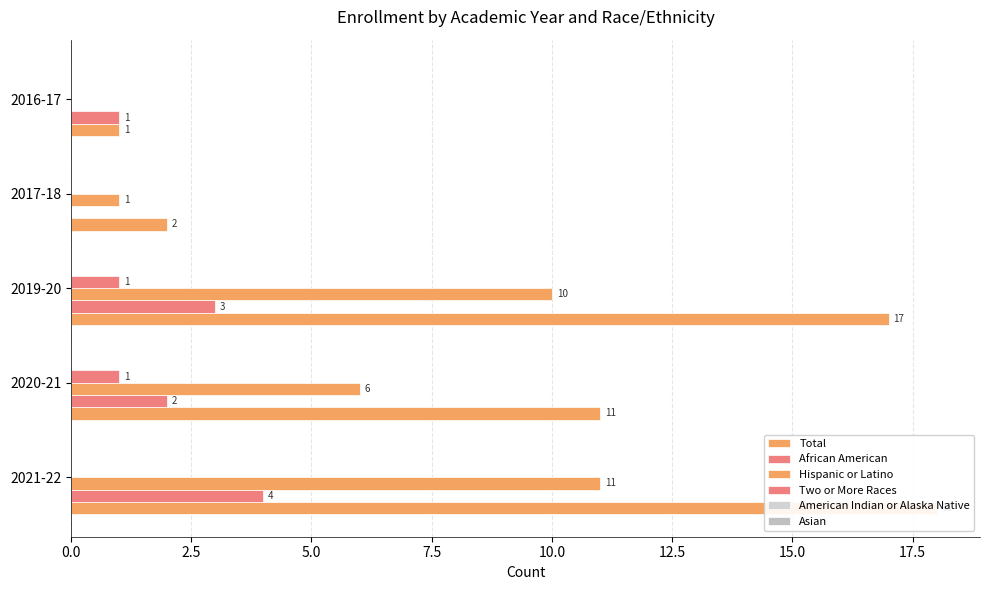

What is the sum of the Hispanic or Latino values at 2019-20 and 2021-22?

21.0